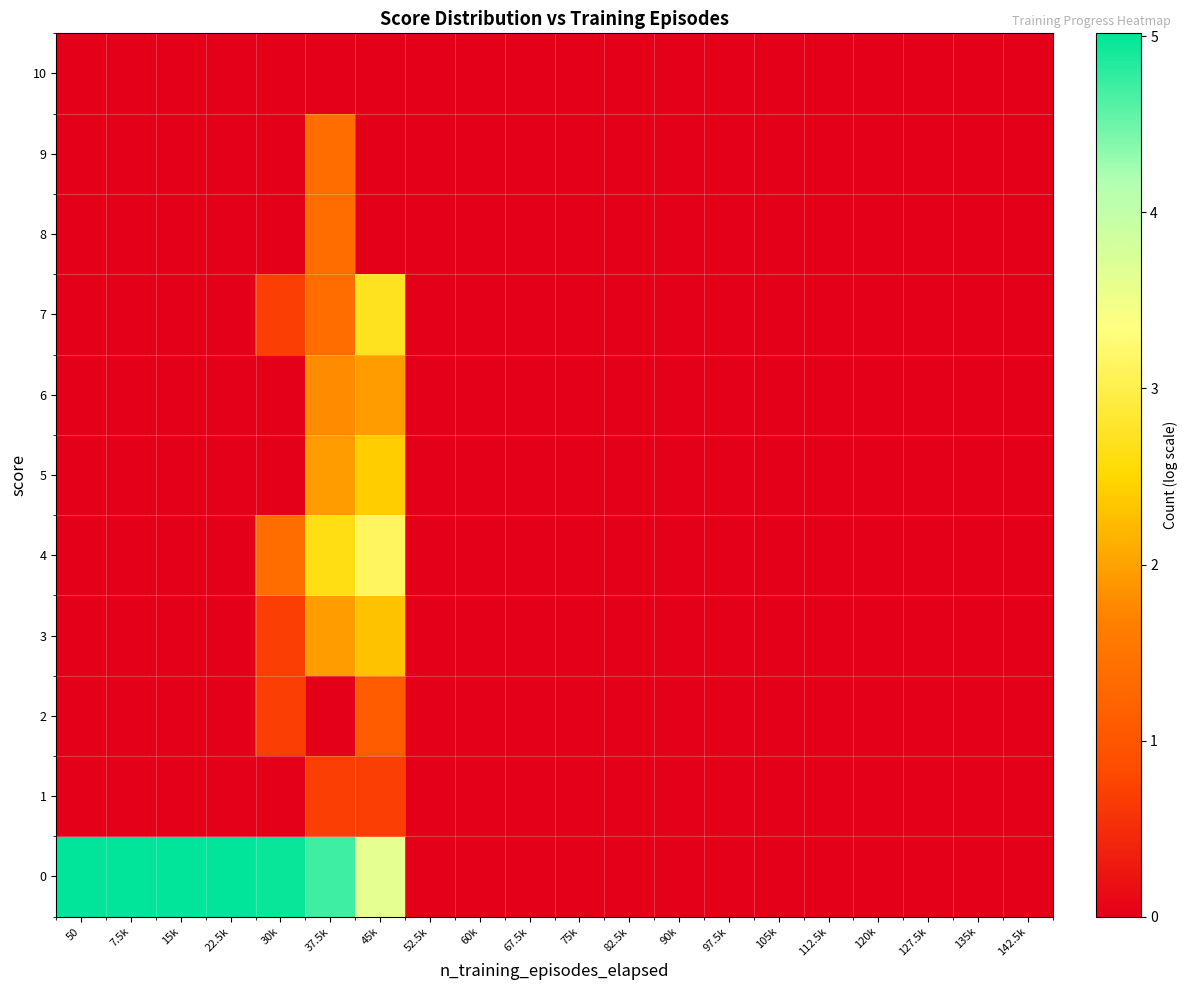

Reading left to right, list all the values displayed in this chart.

0: 50=5.0	7.5k=5.0	15k=5.0	22.5k=5.0	30k=5.0	37.5k=4.7	45k=3.6	52.5k=0.0	60k=0.0	67.5k=0.0	75k=0.0	82.5k=0.0	90k=0.0	97.5k=0.0	105k=0.0	112.5k=0.0	120k=0.0	127.5k=0.0	135k=0.0	142.5k=0.0
1: 50=0.0	7.5k=0.0	15k=0.0	22.5k=0.0	30k=0.0	37.5k=0.7	45k=0.7	52.5k=0.0	60k=0.0	67.5k=0.0	75k=0.0	82.5k=0.0	90k=0.0	97.5k=0.0	105k=0.0	112.5k=0.0	120k=0.0	127.5k=0.0	135k=0.0	142.5k=0.0
2: 50=0.0	7.5k=0.0	15k=0.0	22.5k=0.0	30k=0.7	37.5k=0.0	45k=1.1	52.5k=0.0	60k=0.0	67.5k=0.0	75k=0.0	82.5k=0.0	90k=0.0	97.5k=0.0	105k=0.0	112.5k=0.0	120k=0.0	127.5k=0.0	135k=0.0	142.5k=0.0
3: 50=0.0	7.5k=0.0	15k=0.0	22.5k=0.0	30k=0.7	37.5k=1.9	45k=2.3	52.5k=0.0	60k=0.0	67.5k=0.0	75k=0.0	82.5k=0.0	90k=0.0	97.5k=0.0	105k=0.0	112.5k=0.0	120k=0.0	127.5k=0.0	135k=0.0	142.5k=0.0
4: 50=0.0	7.5k=0.0	15k=0.0	22.5k=0.0	30k=1.4	37.5k=2.6	45k=3.1	52.5k=0.0	60k=0.0	67.5k=0.0	75k=0.0	82.5k=0.0	90k=0.0	97.5k=0.0	105k=0.0	112.5k=0.0	120k=0.0	127.5k=0.0	135k=0.0	142.5k=0.0
5: 50=0.0	7.5k=0.0	15k=0.0	22.5k=0.0	30k=0.0	37.5k=1.9	45k=2.4	52.5k=0.0	60k=0.0	67.5k=0.0	75k=0.0	82.5k=0.0	90k=0.0	97.5k=0.0	105k=0.0	112.5k=0.0	120k=0.0	127.5k=0.0	135k=0.0	142.5k=0.0
6: 50=0.0	7.5k=0.0	15k=0.0	22.5k=0.0	30k=0.0	37.5k=1.8	45k=1.9	52.5k=0.0	60k=0.0	67.5k=0.0	75k=0.0	82.5k=0.0	90k=0.0	97.5k=0.0	105k=0.0	112.5k=0.0	120k=0.0	127.5k=0.0	135k=0.0	142.5k=0.0
7: 50=0.0	7.5k=0.0	15k=0.0	22.5k=0.0	30k=0.7	37.5k=1.4	45k=2.7	52.5k=0.0	60k=0.0	67.5k=0.0	75k=0.0	82.5k=0.0	90k=0.0	97.5k=0.0	105k=0.0	112.5k=0.0	120k=0.0	127.5k=0.0	135k=0.0	142.5k=0.0
8: 50=0.0	7.5k=0.0	15k=0.0	22.5k=0.0	30k=0.0	37.5k=1.4	45k=0.0	52.5k=0.0	60k=0.0	67.5k=0.0	75k=0.0	82.5k=0.0	90k=0.0	97.5k=0.0	105k=0.0	112.5k=0.0	120k=0.0	127.5k=0.0	135k=0.0	142.5k=0.0
9: 50=0.0	7.5k=0.0	15k=0.0	22.5k=0.0	30k=0.0	37.5k=1.4	45k=0.0	52.5k=0.0	60k=0.0	67.5k=0.0	75k=0.0	82.5k=0.0	90k=0.0	97.5k=0.0	105k=0.0	112.5k=0.0	120k=0.0	127.5k=0.0	135k=0.0	142.5k=0.0
10: 50=0.0	7.5k=0.0	15k=0.0	22.5k=0.0	30k=0.0	37.5k=0.0	45k=0.0	52.5k=0.0	60k=0.0	67.5k=0.0	75k=0.0	82.5k=0.0	90k=0.0	97.5k=0.0	105k=0.0	112.5k=0.0	120k=0.0	127.5k=0.0	135k=0.0	142.5k=0.0